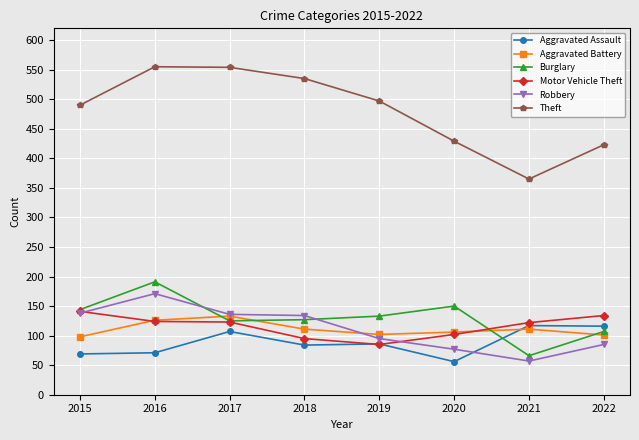

True or false: Aggravated Battery and Aggravated Assault cross at least once.

True